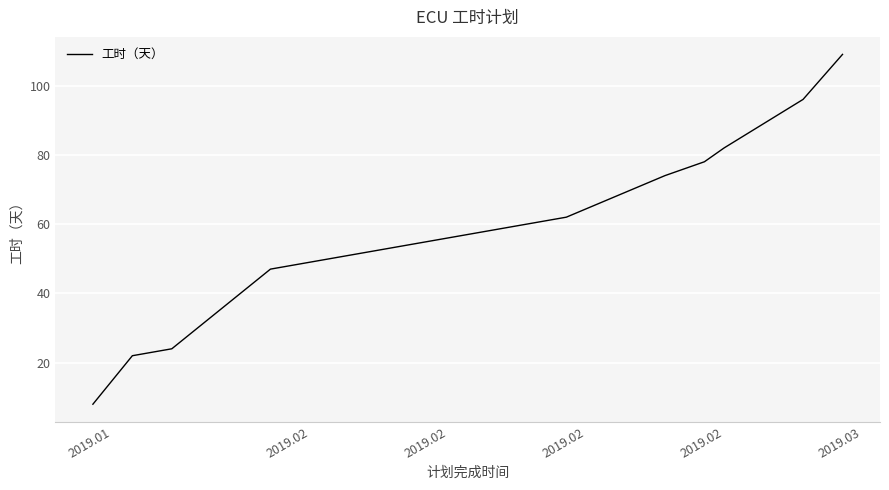

What is the difference between the maximum and minimum values?

101